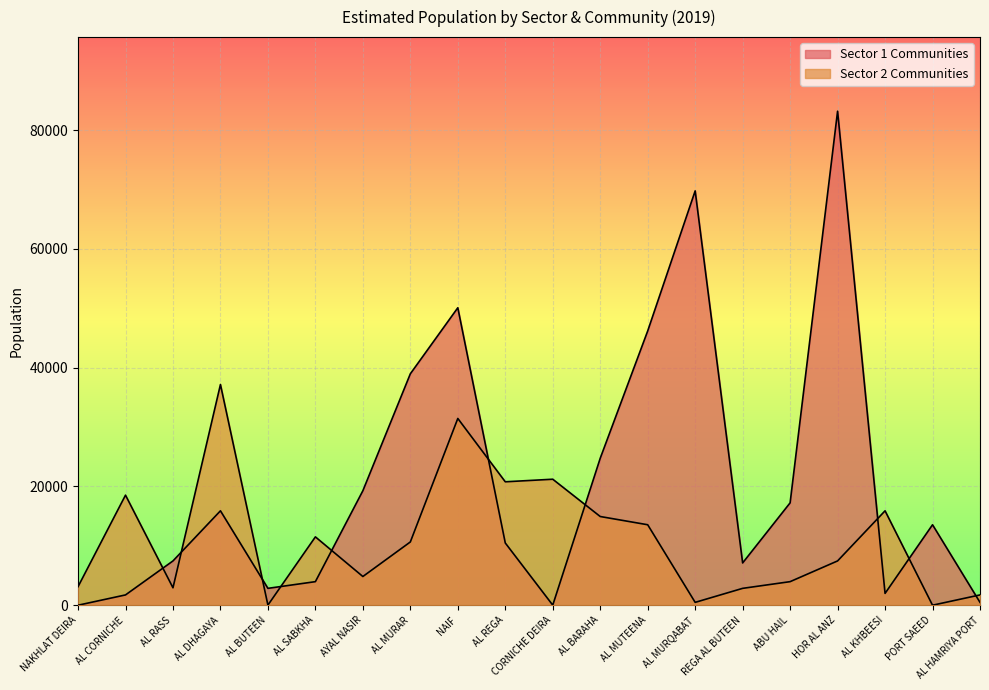

How many values in the Sector 1 Communities series are below 13551?

10